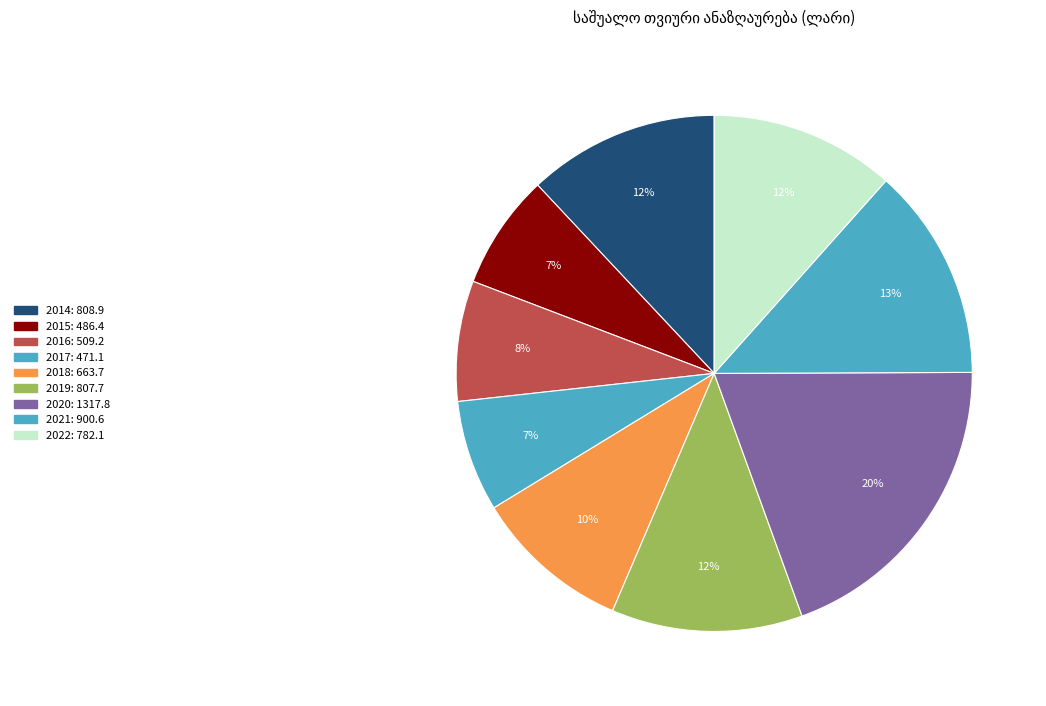

How many slices are in this pie chart?

9